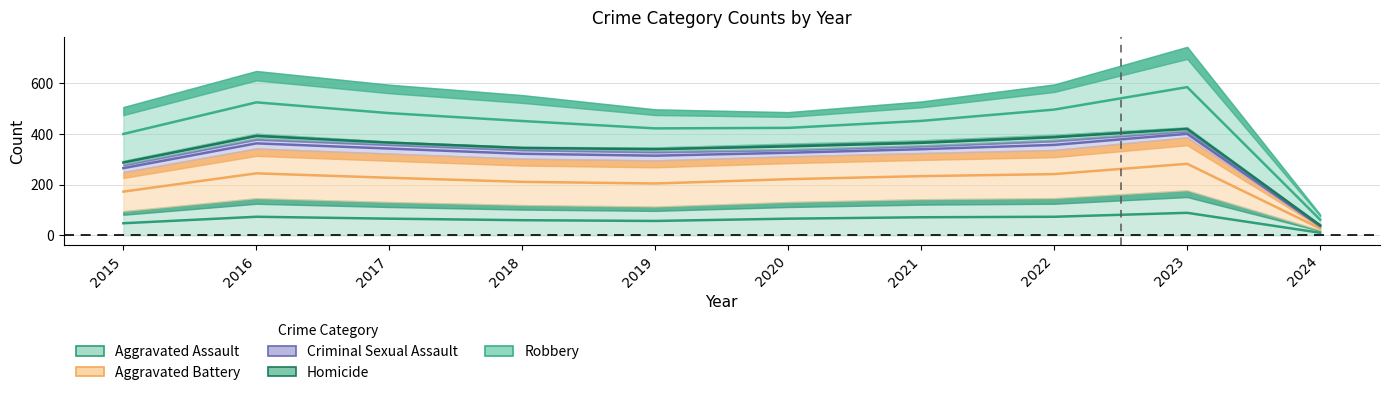

Which series has the largest total across all categories?

Robbery